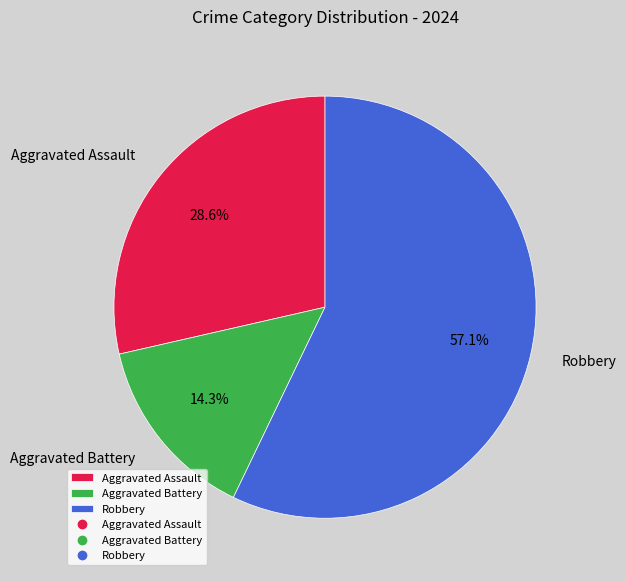

Approximately how many times larger is the value at Robbery compared to Aggravated Assault?

2.0